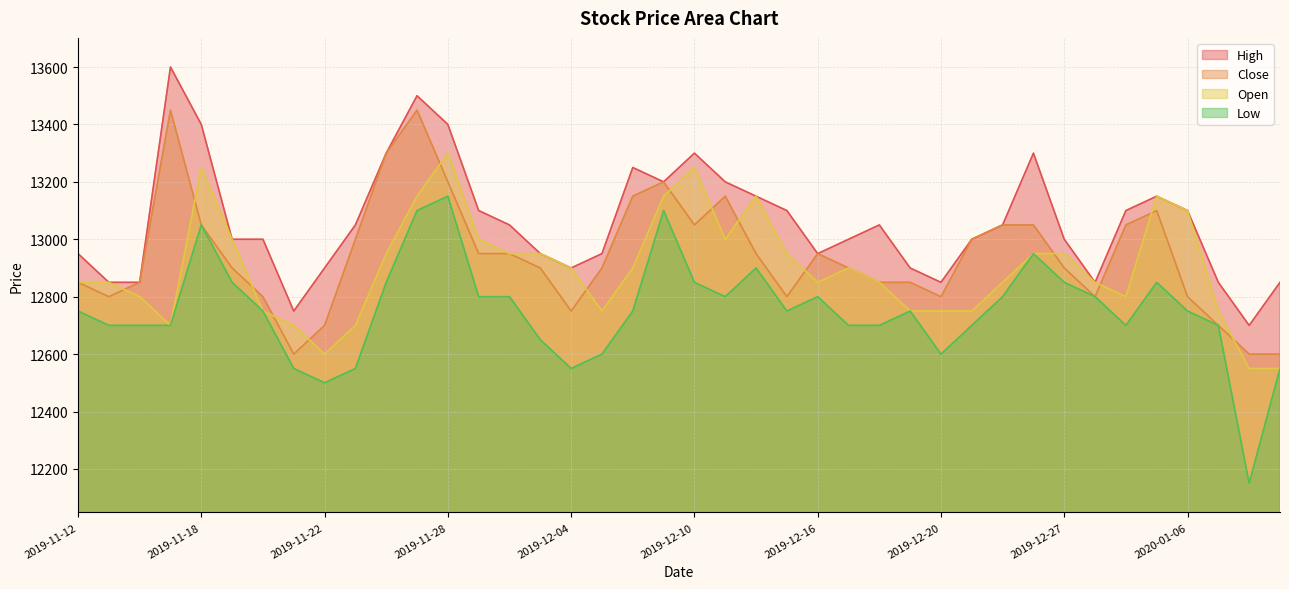

At how many categories does at least one series exceed 13437?

2